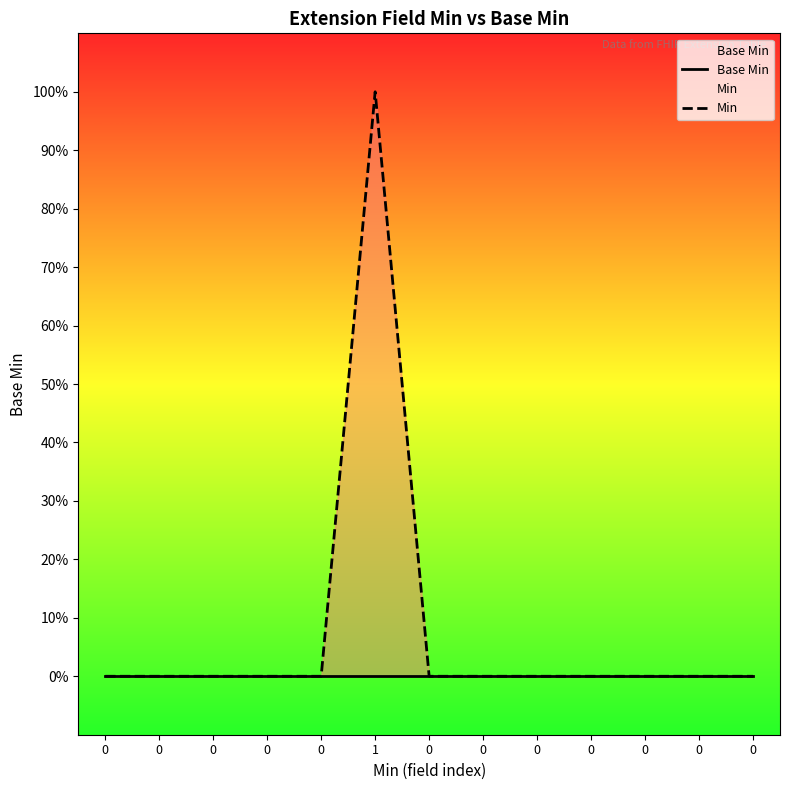

At how many categories does at least one series exceed 0?

1